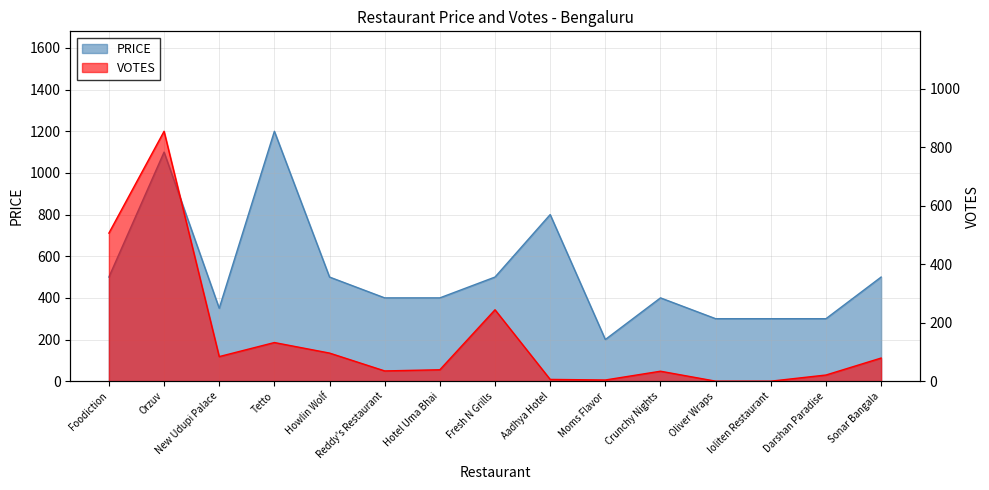

The PRICE series shows 623 at Reddy's Restaurant. True or false?

False